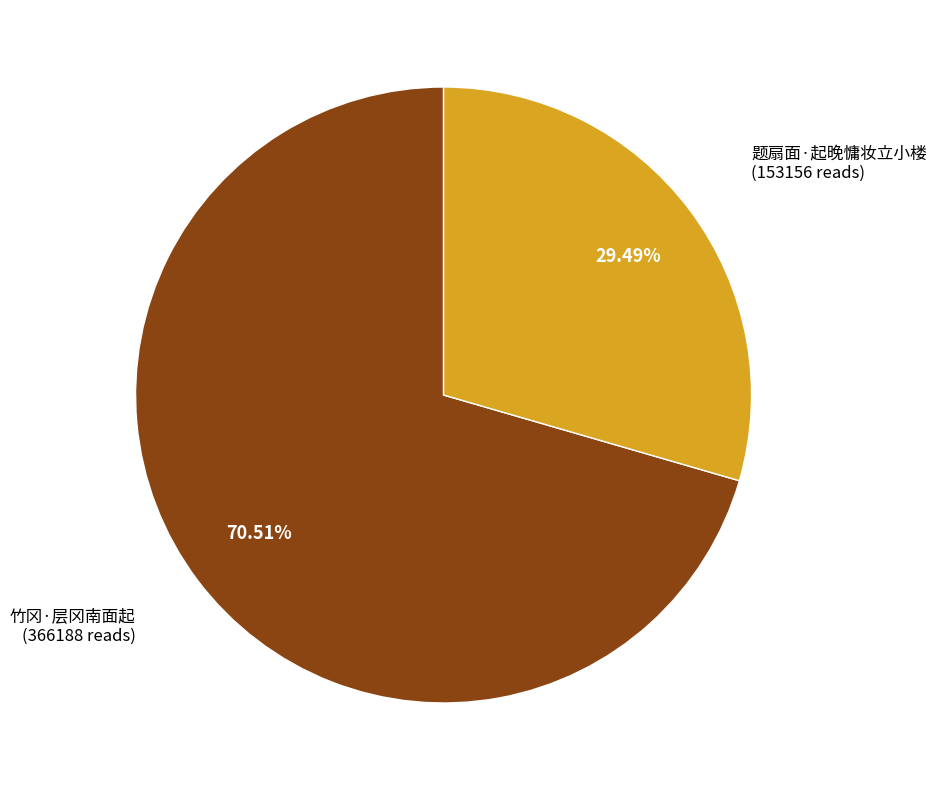

Do 竹冈·层冈南面起 and 题扇面·起晚慵妆立小楼 together represent more than half of the pie?

Yes